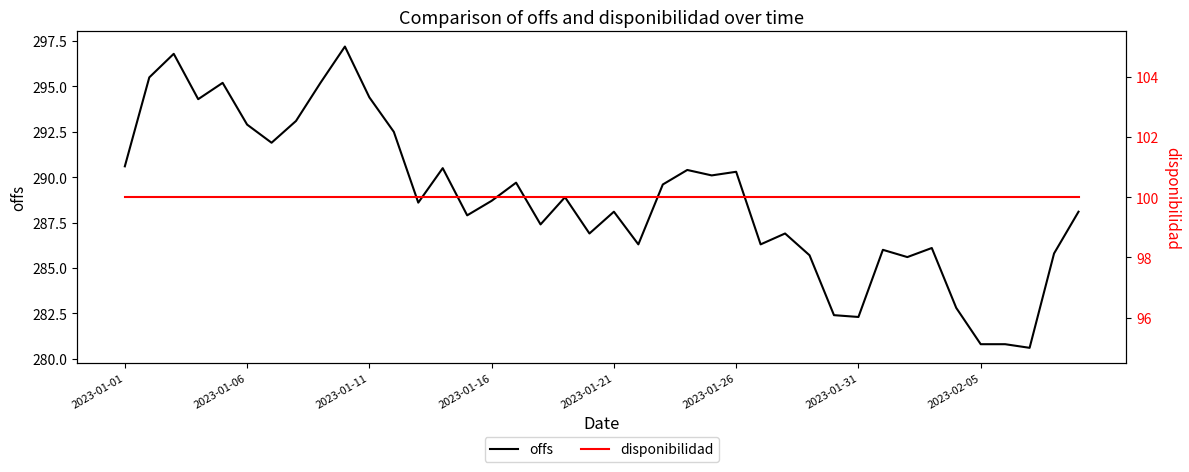

Is it true that offs equals 470.8 at 2023-01-16?

False